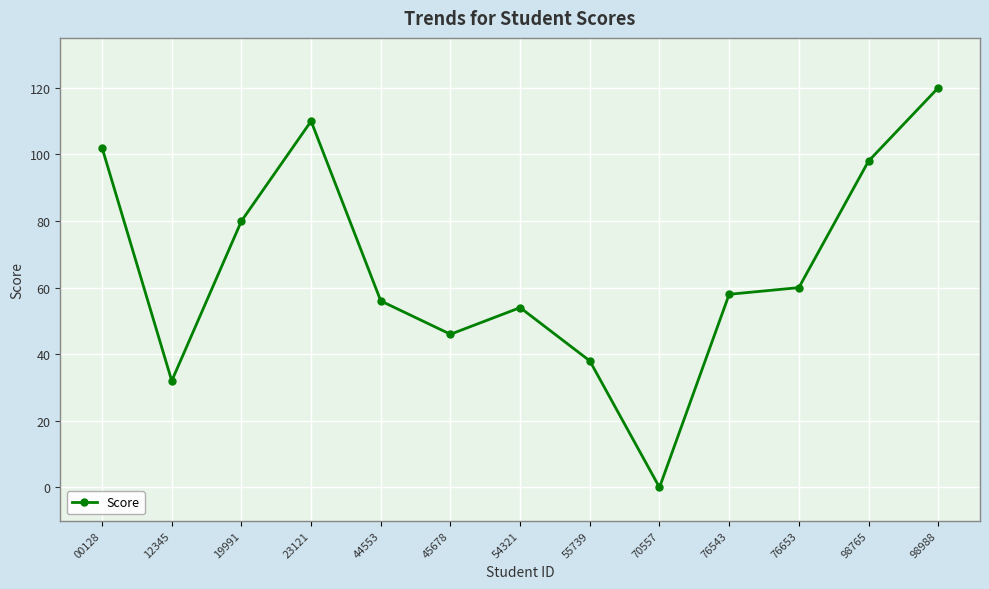

Rank the categories by value from highest to lowest.

98988, 23121, 00128, 98765, 19991, 76653, 76543, 44553, 54321, 45678, 55739, 12345, 70557